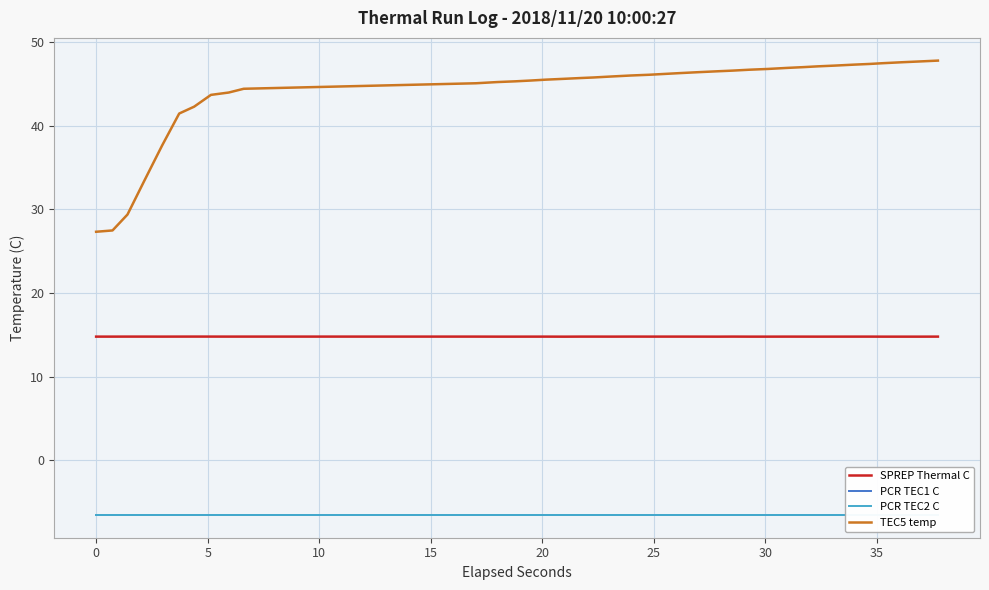

What is the lowest value of the TEC5 temp series?

27.3